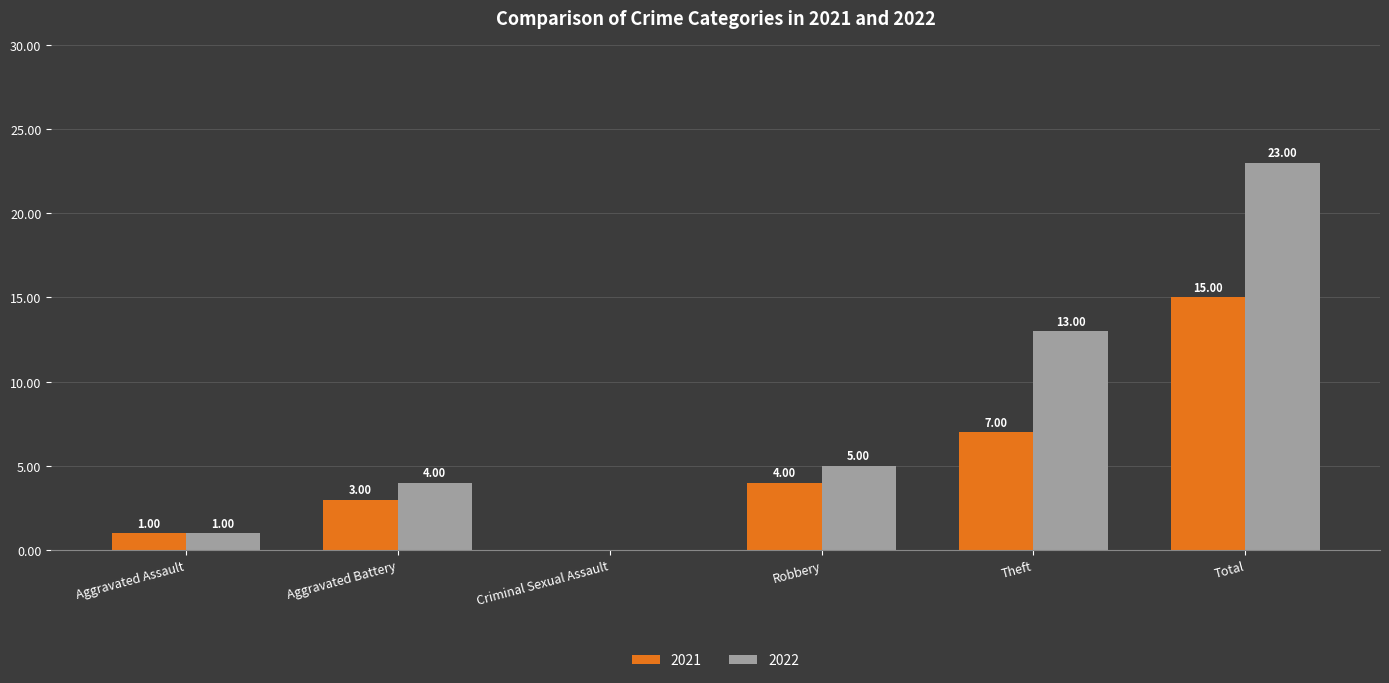

What is the sum of the 2022 values at Aggravated Assault and Robbery?

6